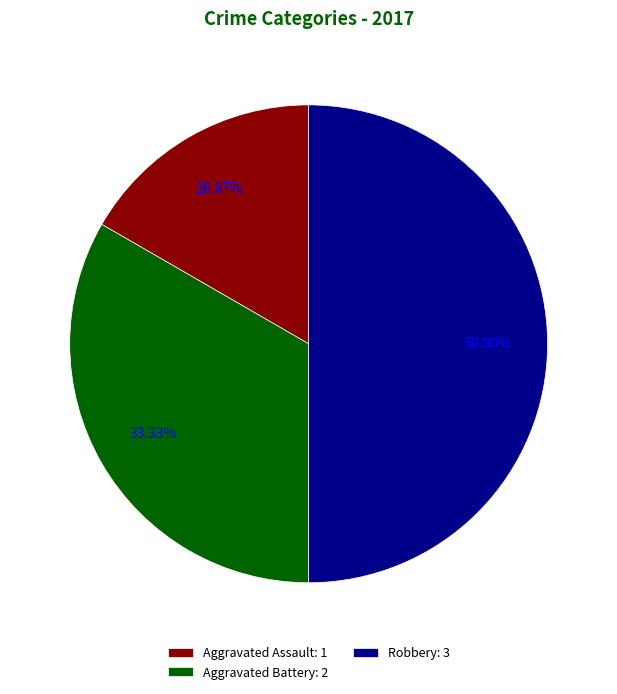

To the nearest percent, what portion does Aggravated Battery represent?

33%